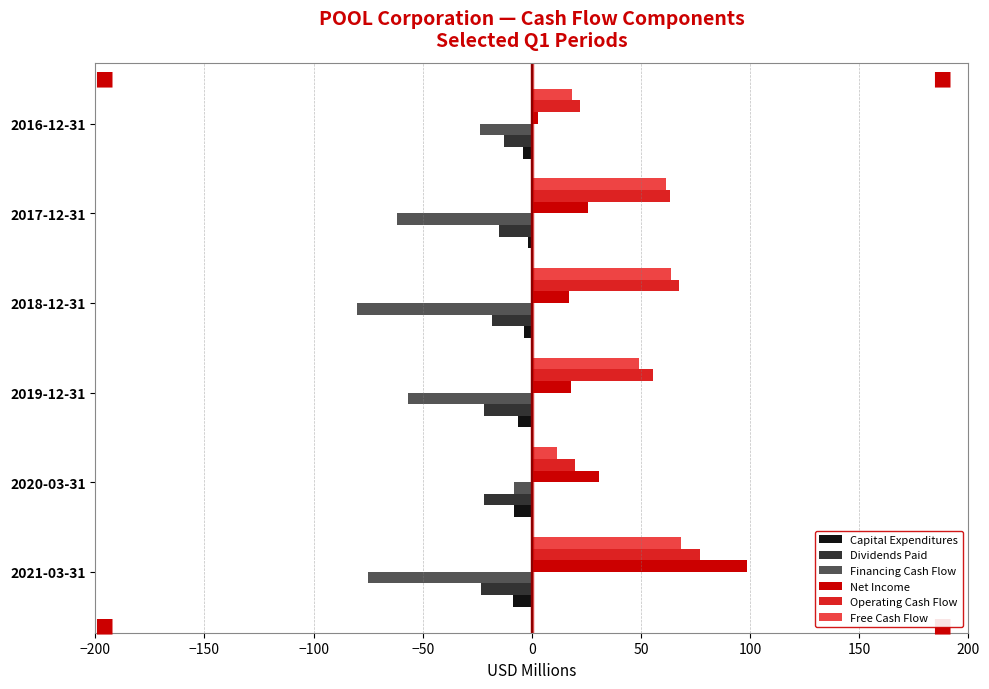

True or false: Net Income has a value of 30.9 at 2020-03-31.

True